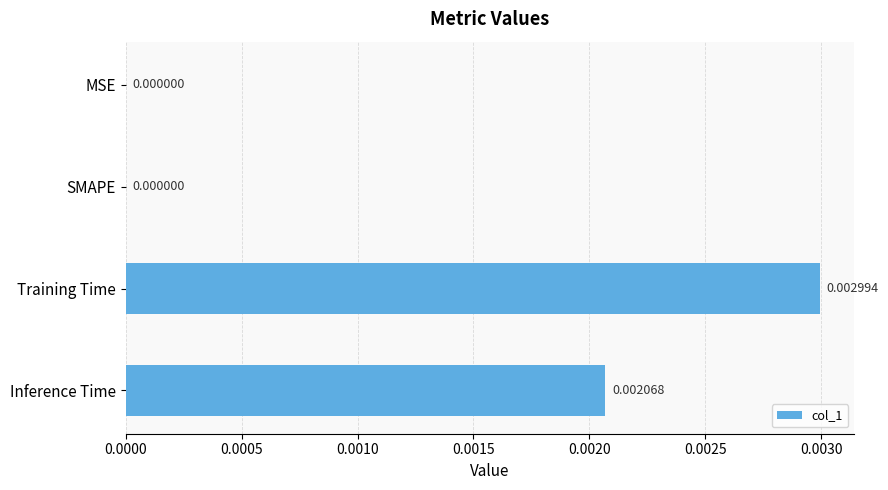

How many positive values are there?

2